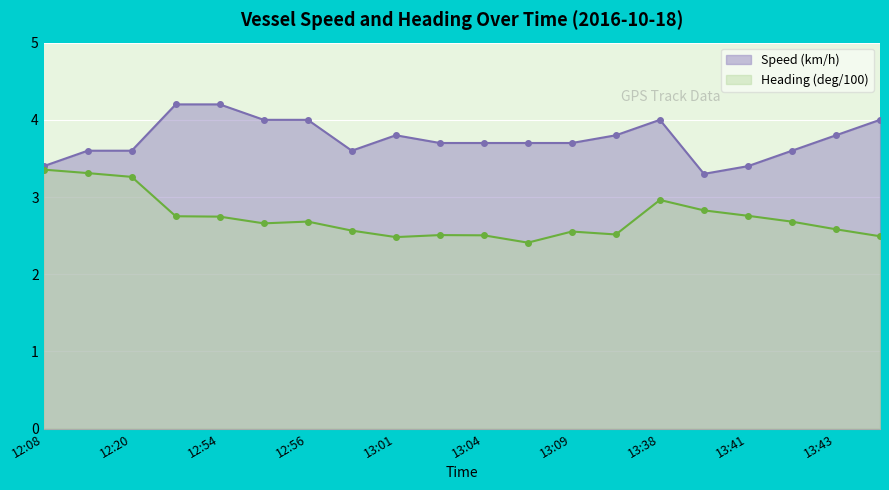

Which series changed the most between 13:00 and 13:43?

Speed (km/h)